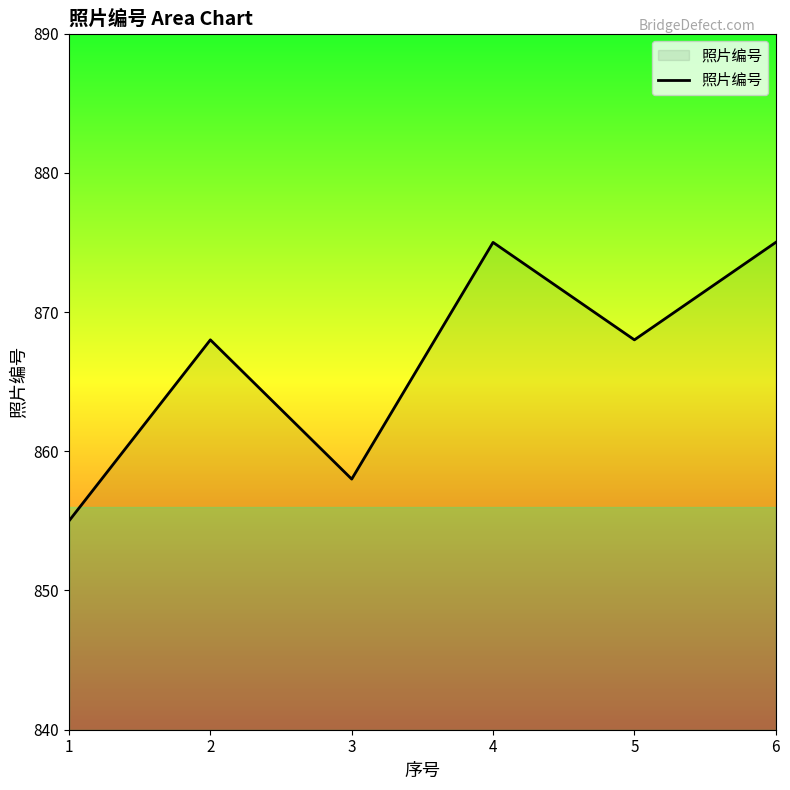

The chart shows a value of 1245 at 6. True or false?

False